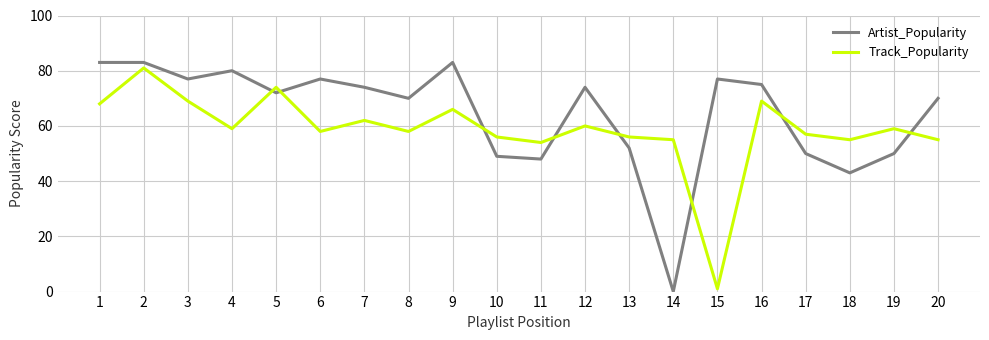

What is the greatest value displayed?

83